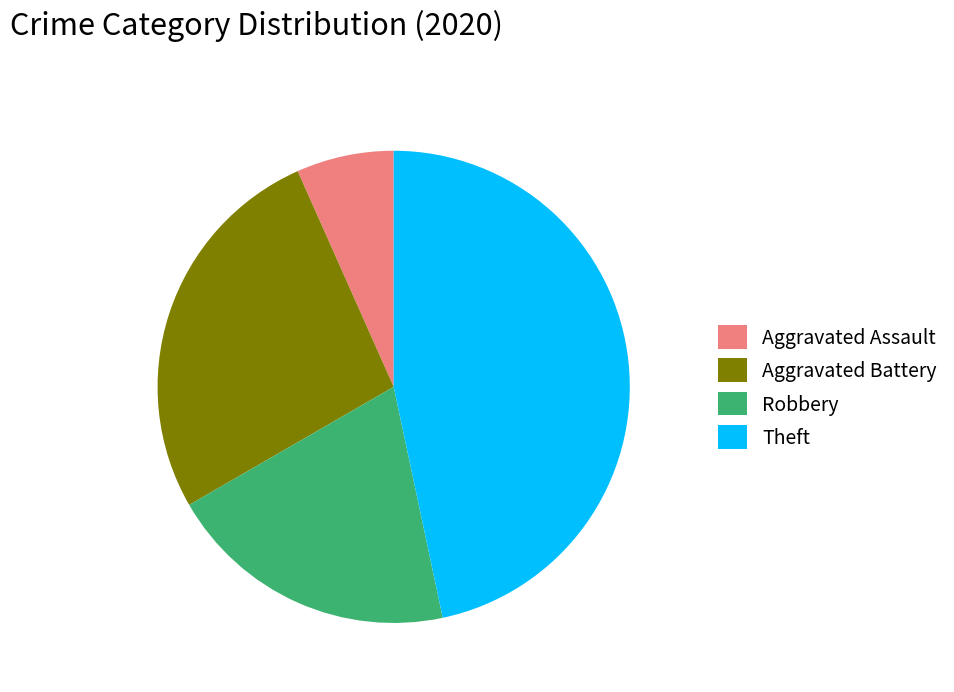

Which has a higher value, Aggravated Battery or Robbery?

Aggravated Battery